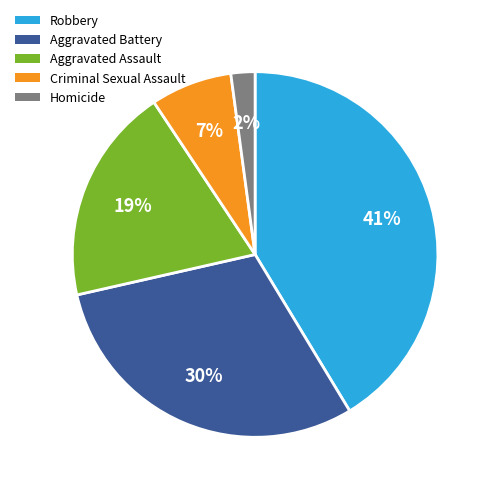

What is the smallest slice in the pie chart?

Homicide